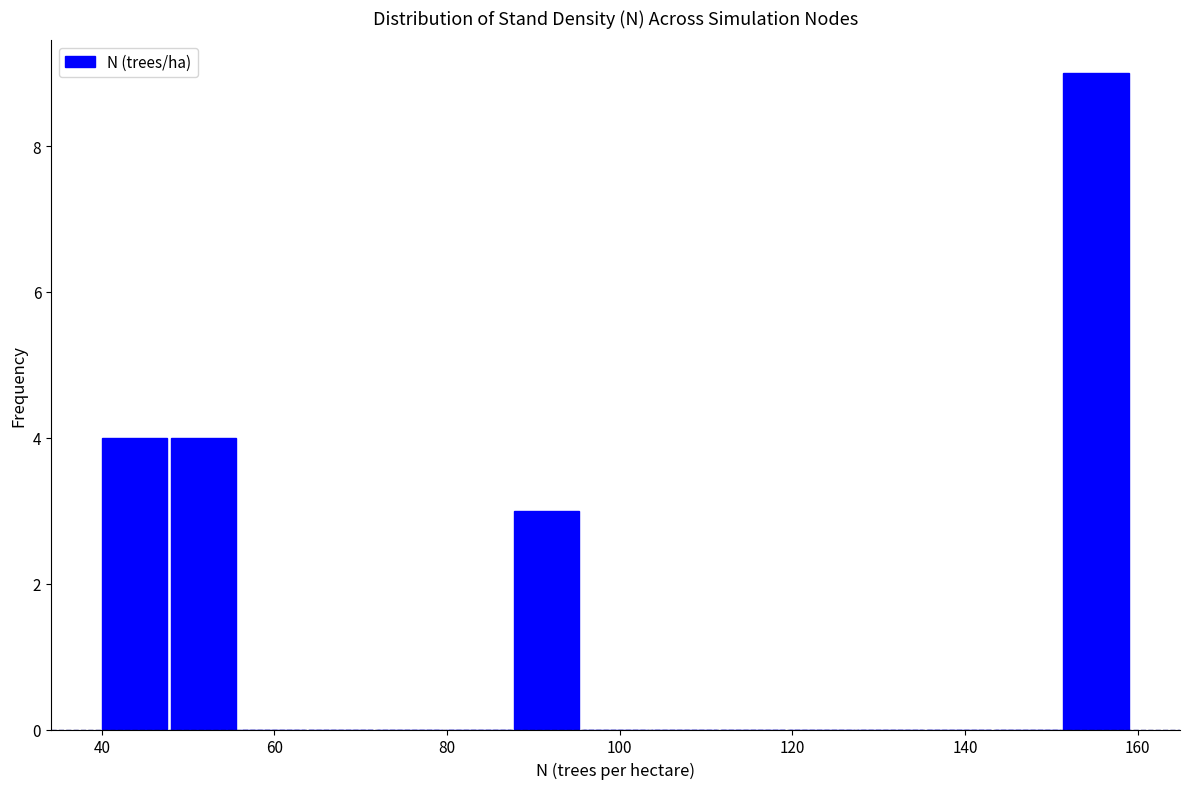

Read against the x-axis, roughly where is the centre of the tallest bar?

156